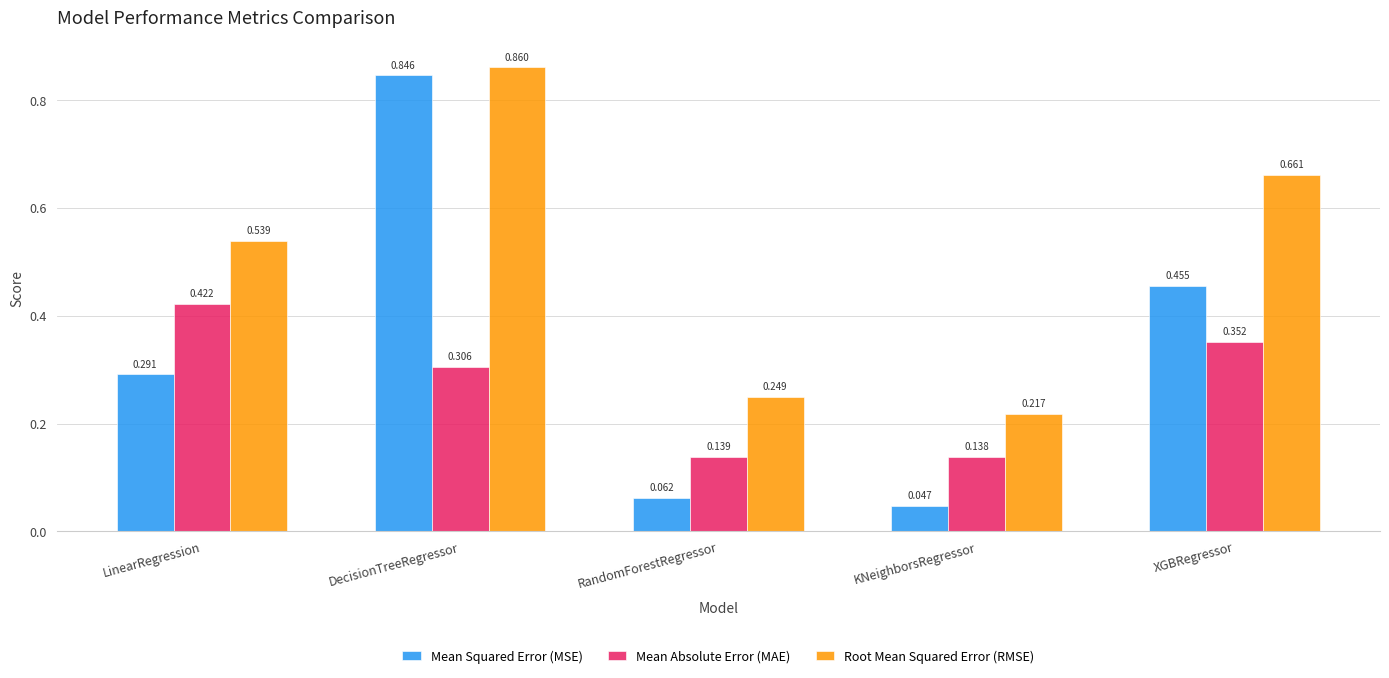

Rank the series at LinearRegression from lowest to highest value.

Mean Squared Error (MSE), Mean Absolute Error (MAE), Root Mean Squared Error (RMSE)